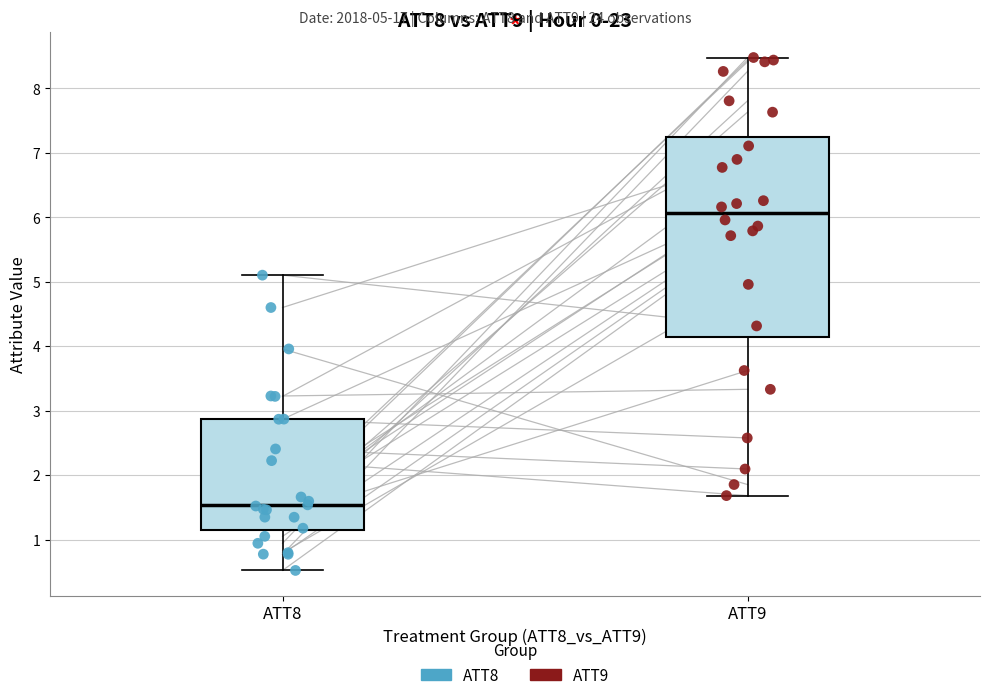

Reading left to right, transcribe this box plot: for each box, give where its median line is, the range the box spans, and where its two whiskers end, as read against the y-axis. The values are not printed on the chart, so give them approximately, as read against the axis.

ATT8: median 1.5, box 1.1 to 2.9, whiskers 0.5 to 5.1
ATT9: median 6.1, box 4.1 to 7.2, whiskers 1.7 to 8.5